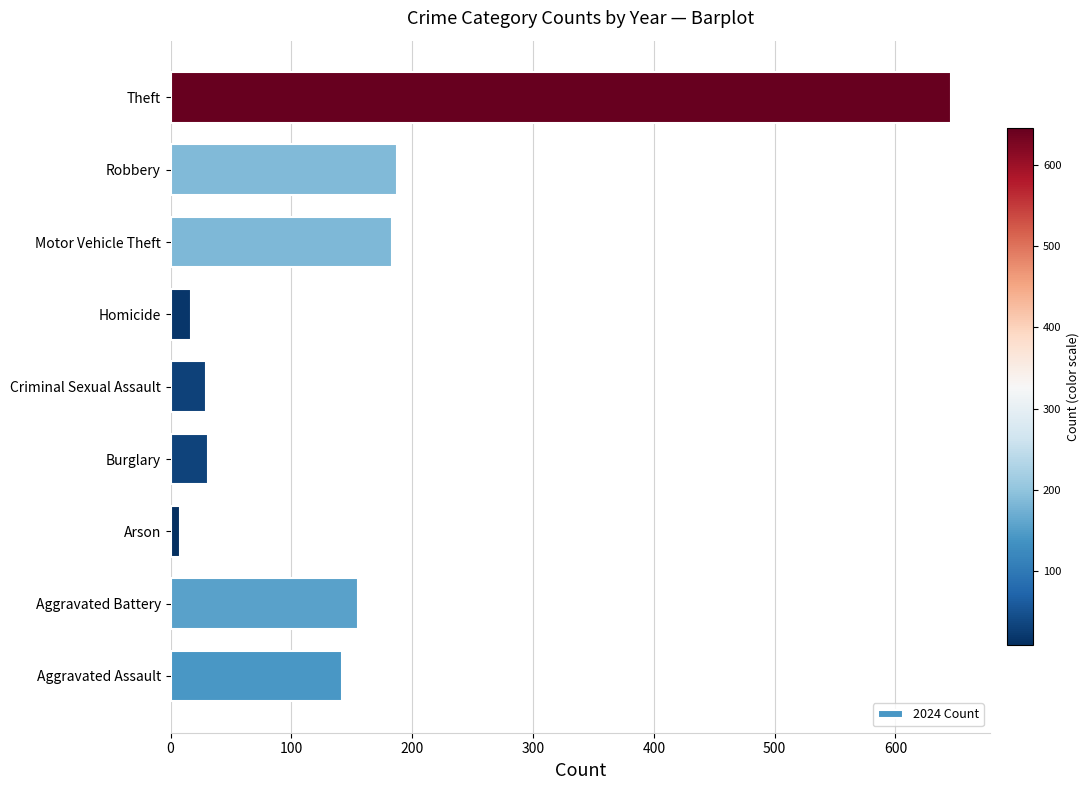

True or false: the data shows 47 at Aggravated Assault.

False